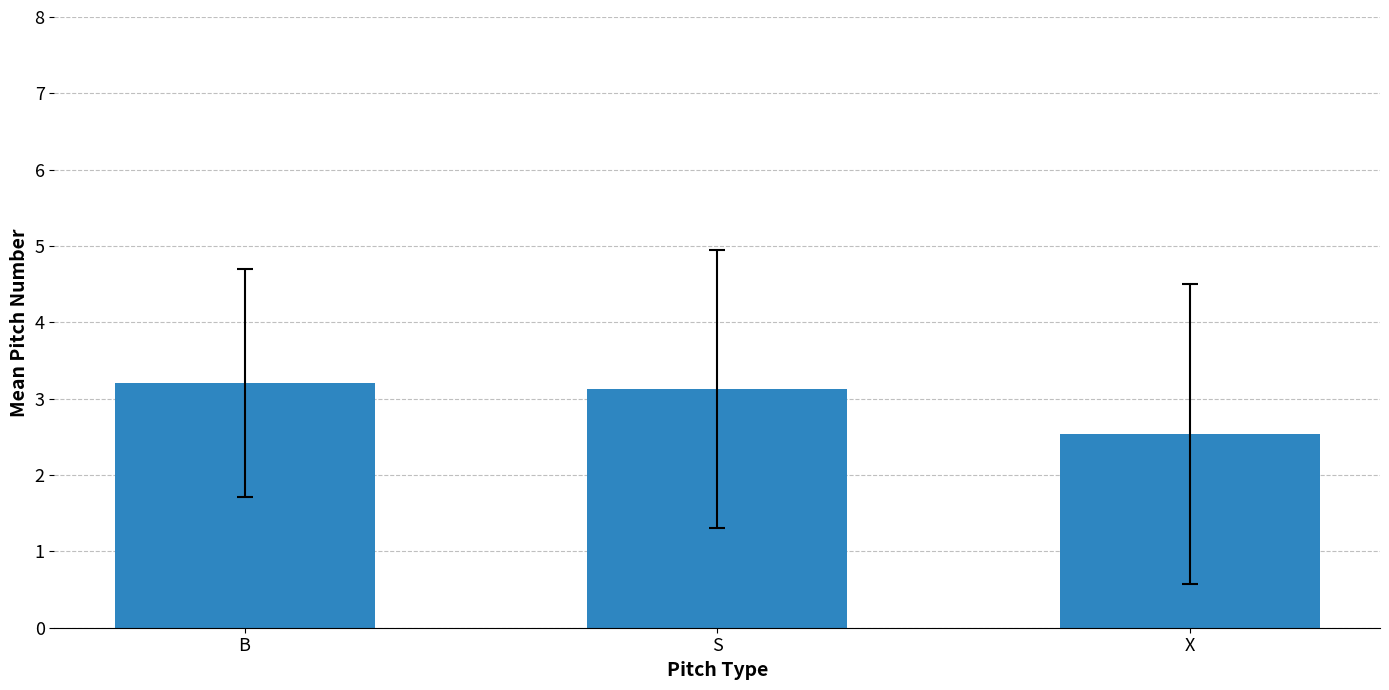

How many bars are there in total?

3